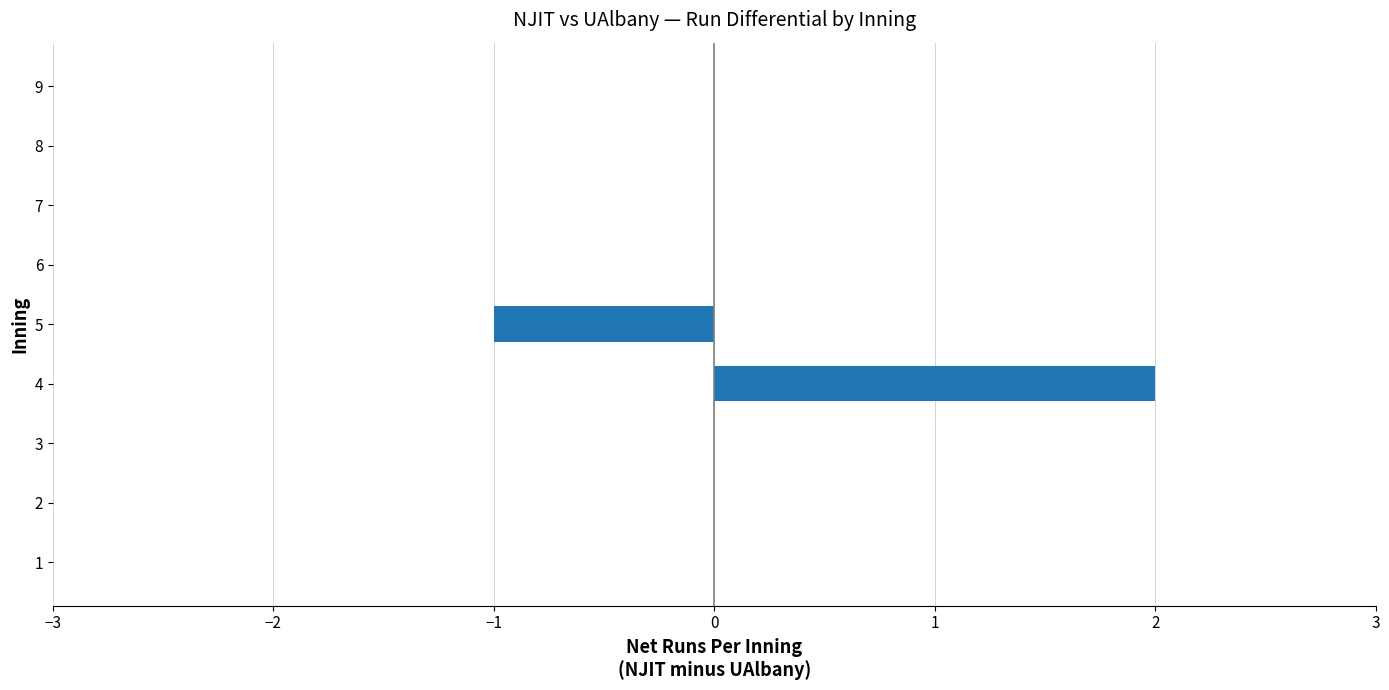

The value at 1 is 0. True or false?

True